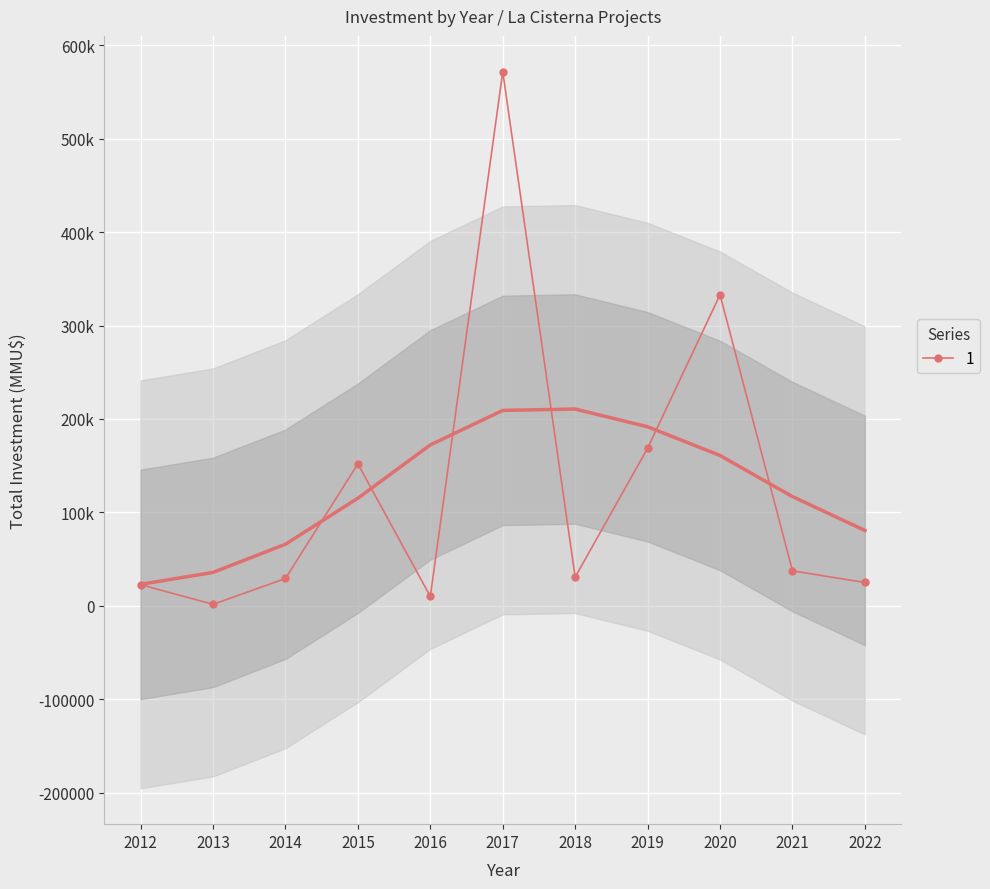

How many interior local peaks (higher than both neighbors) does the data have?

3